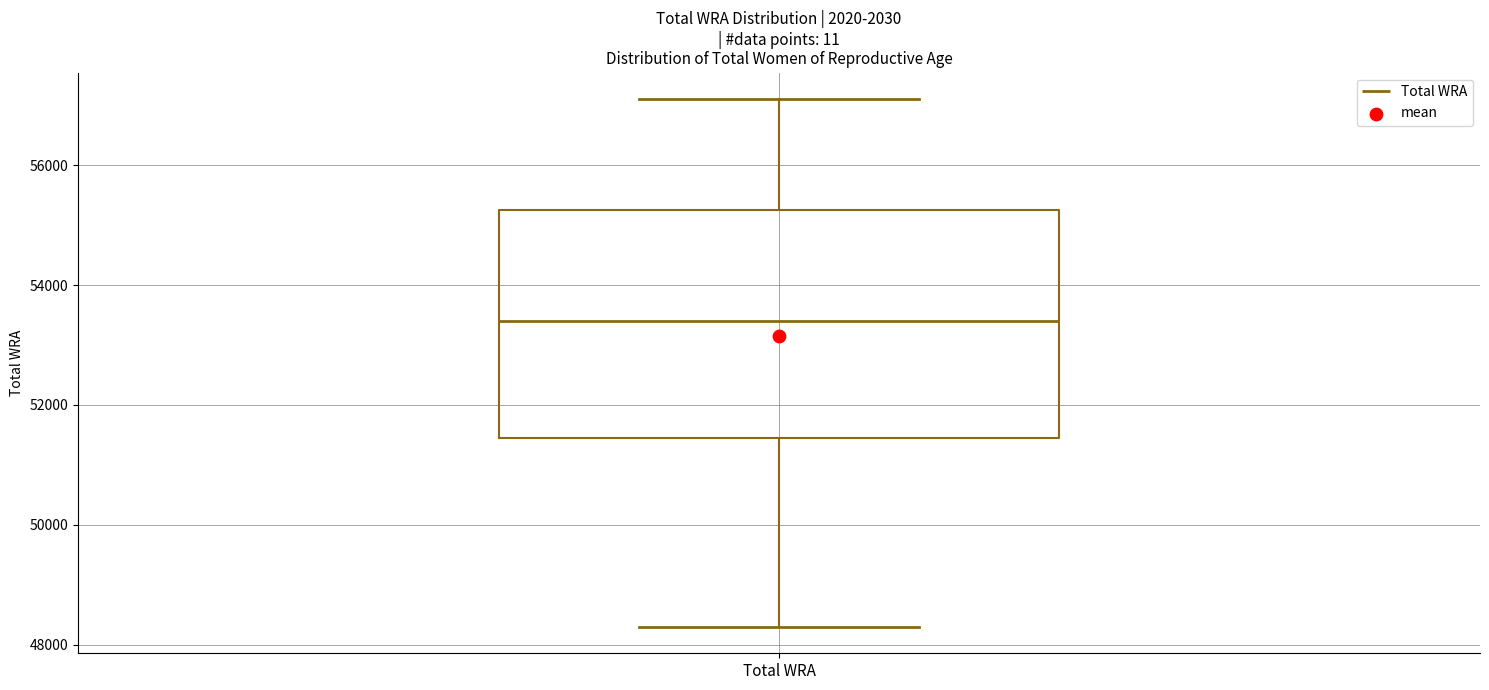

Where does the median line of the box for Total WRA sit on the y-axis? The values are not printed on the chart, so give them approximately, as read against the axis.

53400